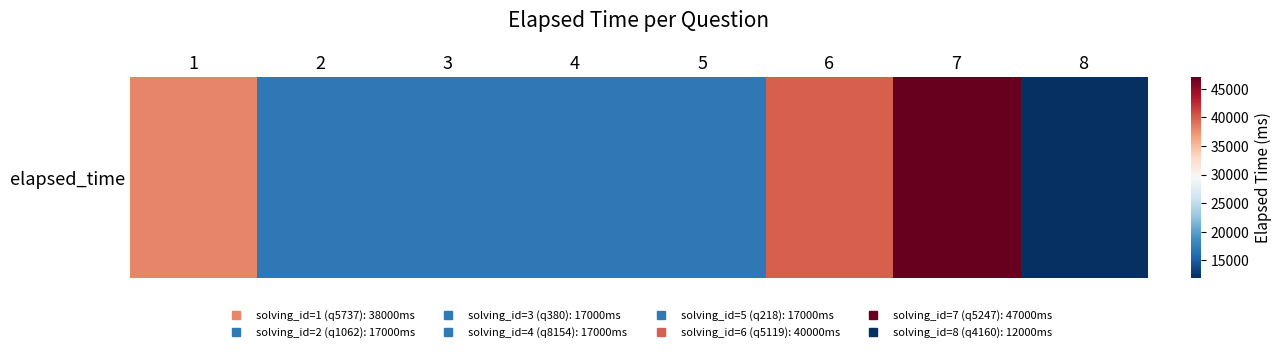

Where is the data nearest to the value 29500?

1